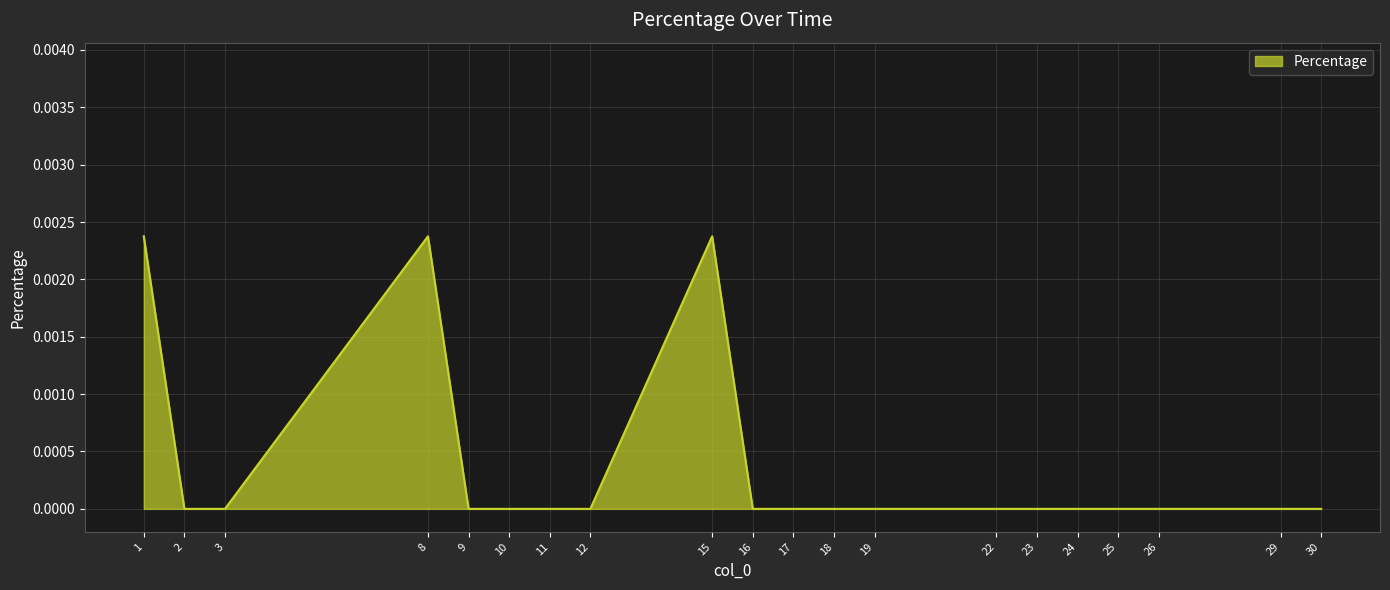

True or false: the data shows 0.0 at 30.

True